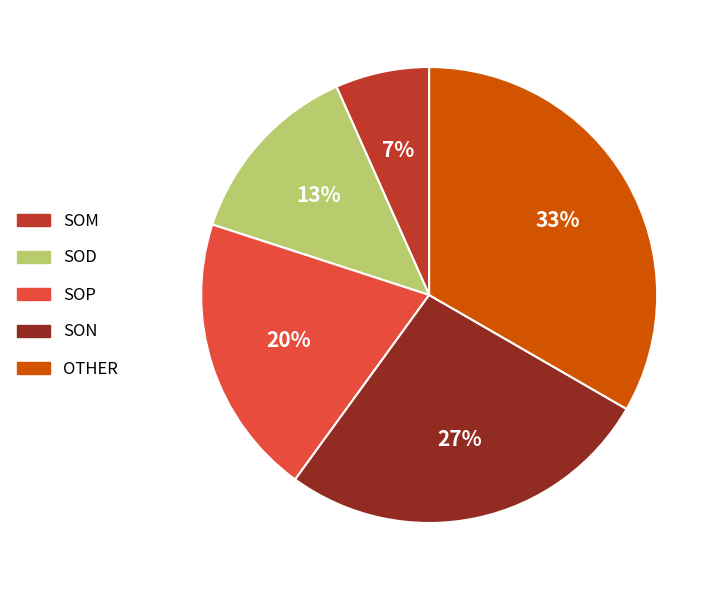

Rank the categories by value from highest to lowest.

OTHER, SON, SOP, SOD, SOM